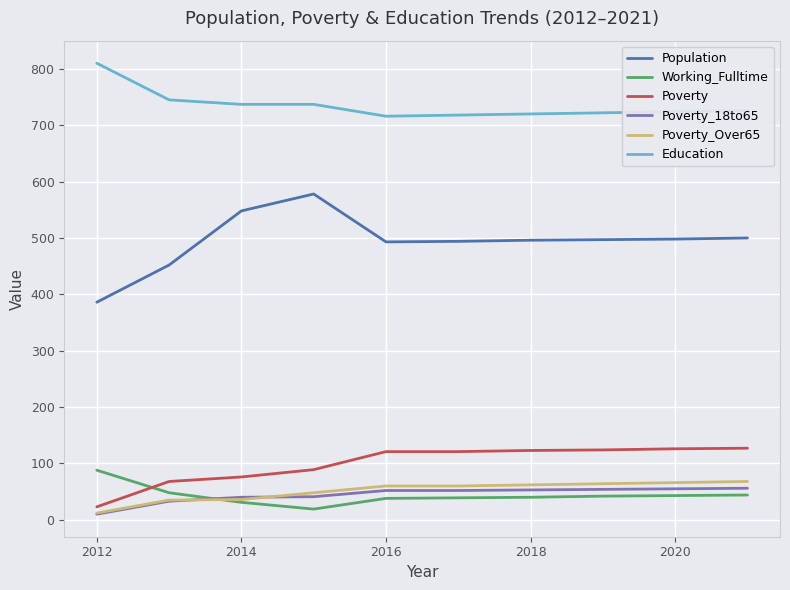

Is this an area chart (filled region under the line)?

No